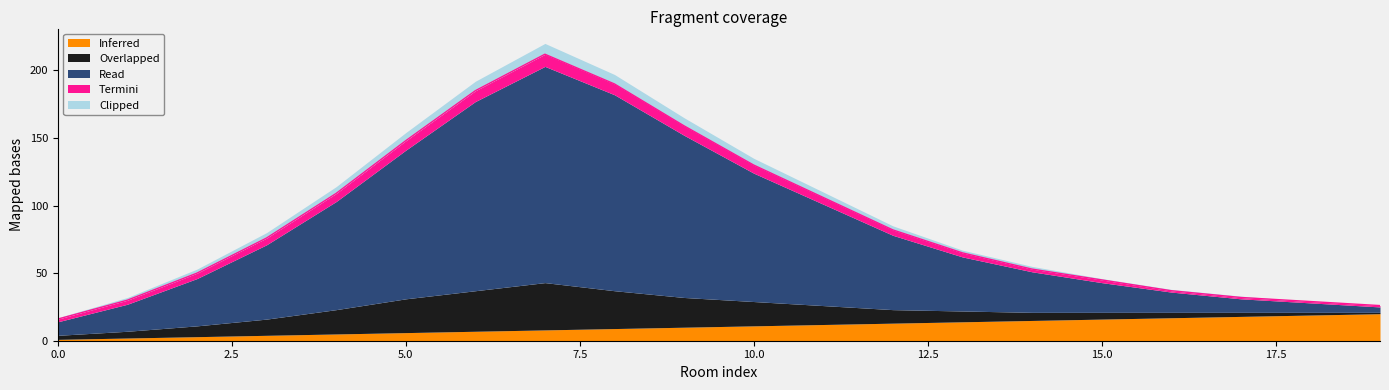

Reading left to right, extract all data points from this chart.

Inferred: 1	2	3	4	5	6	7	8	9	10	11	12	13	14	15	16	17	18	19	20
Overlapped: 3	5	8	12	18	25	30	35	28	22	18	14	10	8	6	5	4	3	2	1
Read: 10	20	35	55	80	110	140	160	145	120	95	75	55	40	30	22	15	10	7	4
Termini: 2	3	4	5	6	7	8	9	8	7	6	5	4	3	2	2	1	1	1	1
Clipped: 1	2	3	4	5	6	7	8	7	6	5	4	3	2	2	1	1	1	0	0